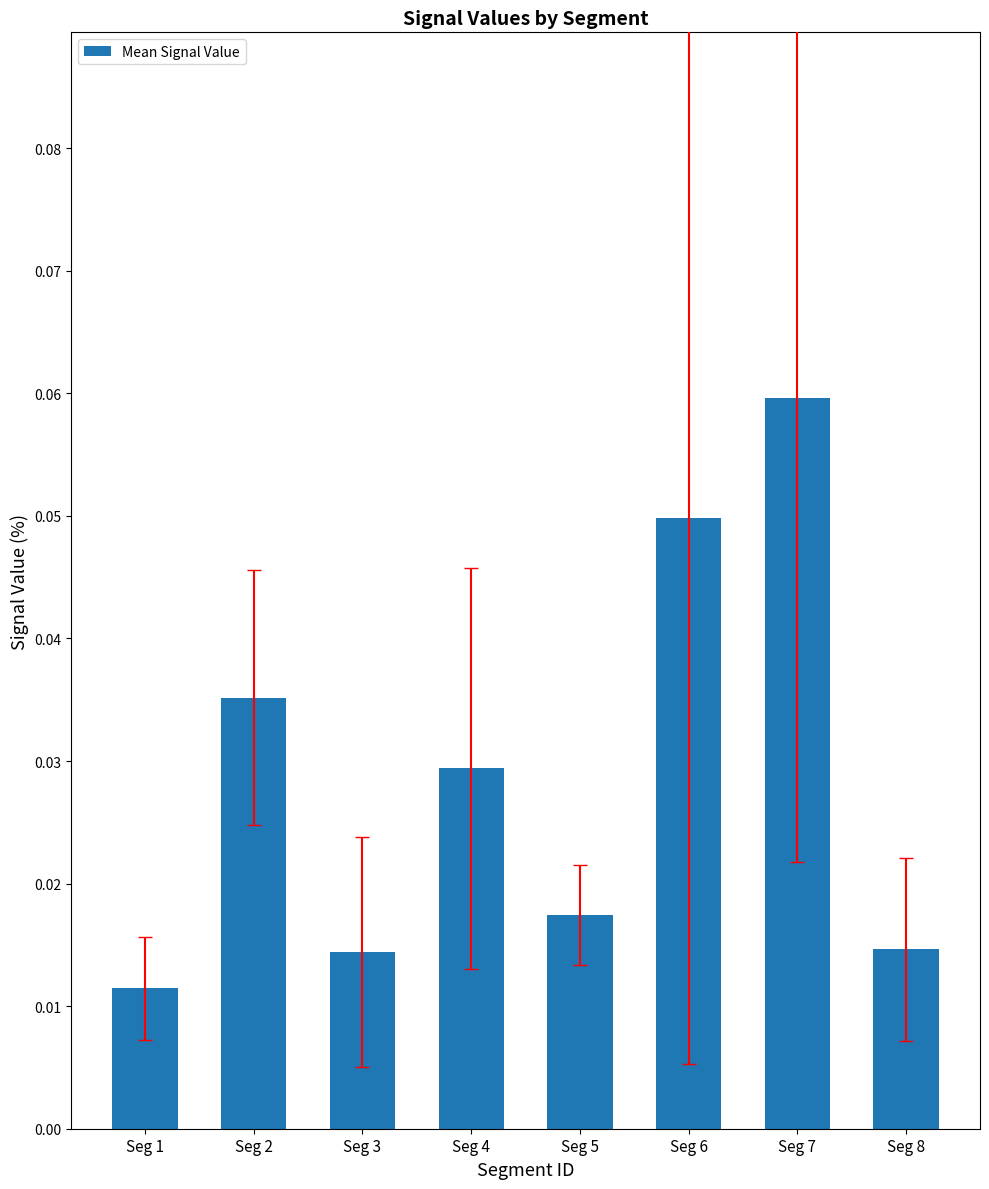

Which has a higher value, Seg 4 or Seg 8?

Seg 4